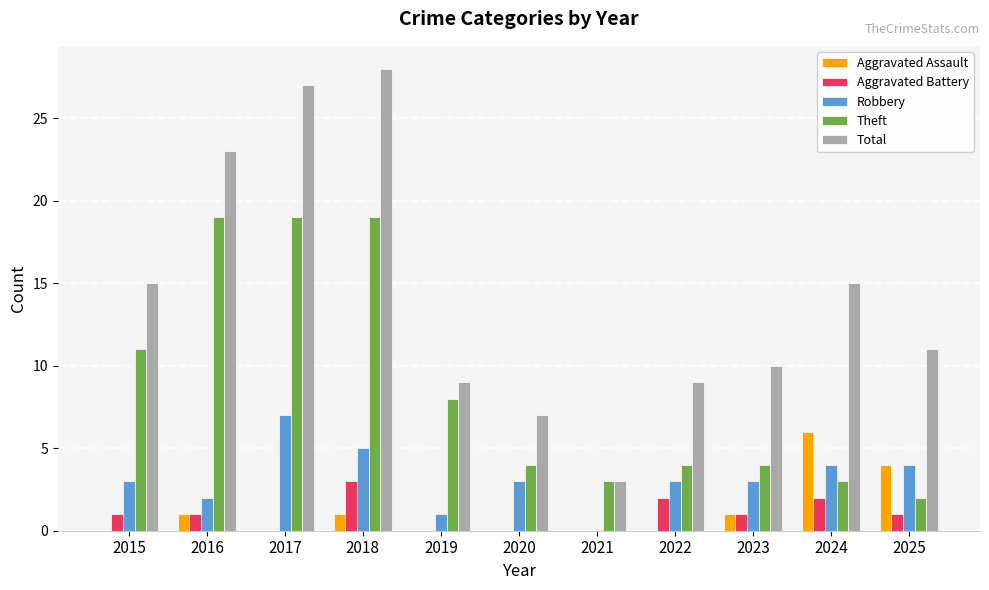

What is the total value across all series at 2019?

18